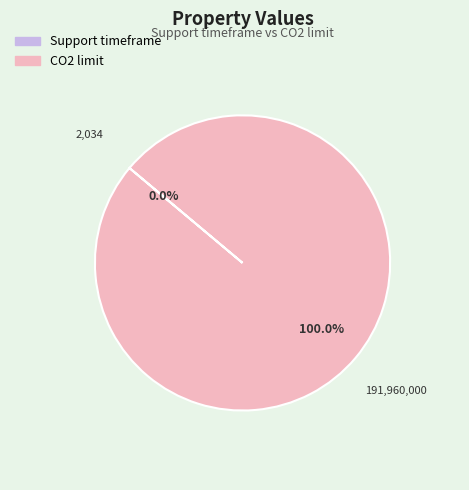

Which category has the biggest portion of the pie?

CO2 limit